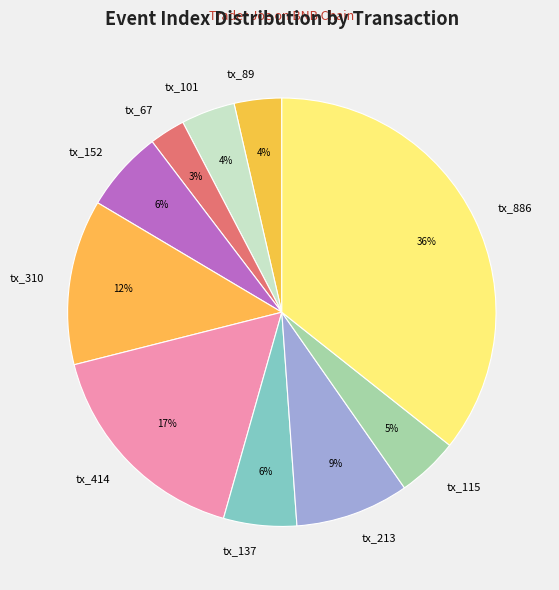

Does any single category account for the majority?

No